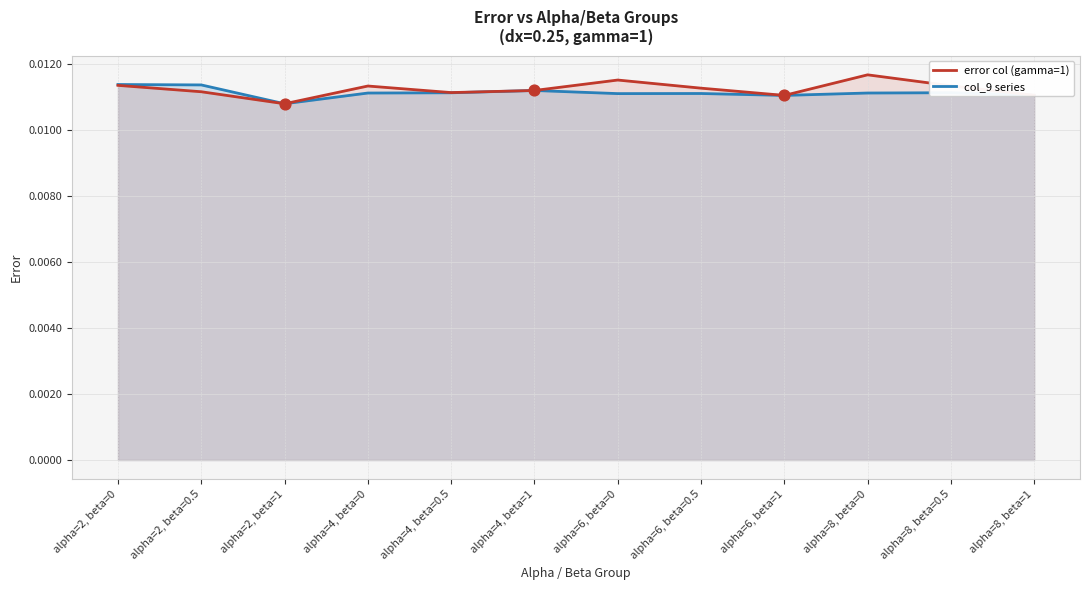

What are all the series names shown in the legend?

error col (gamma=1), col_9 series